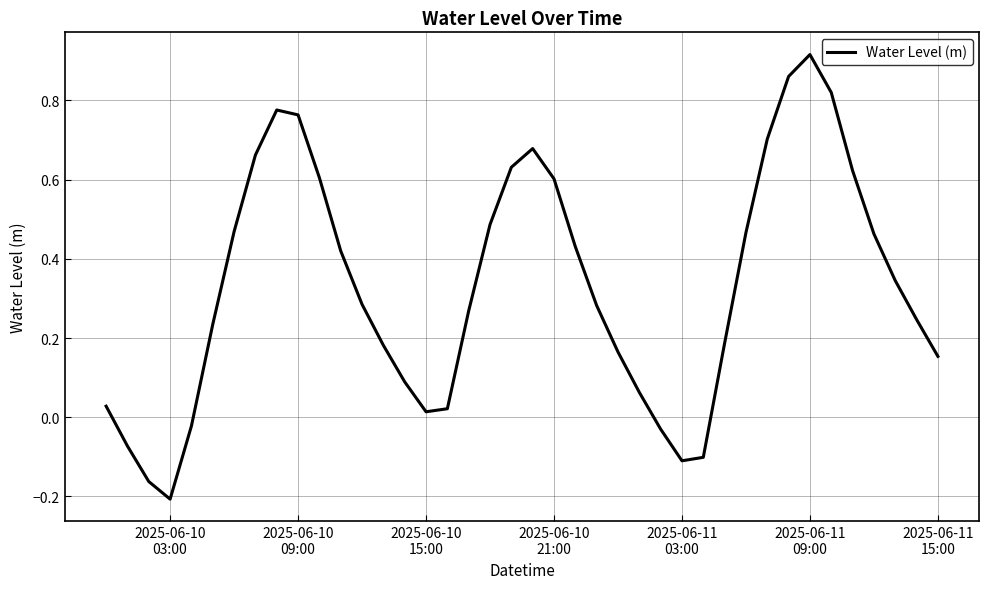

What is the difference between the maximum and minimum values?

1.1